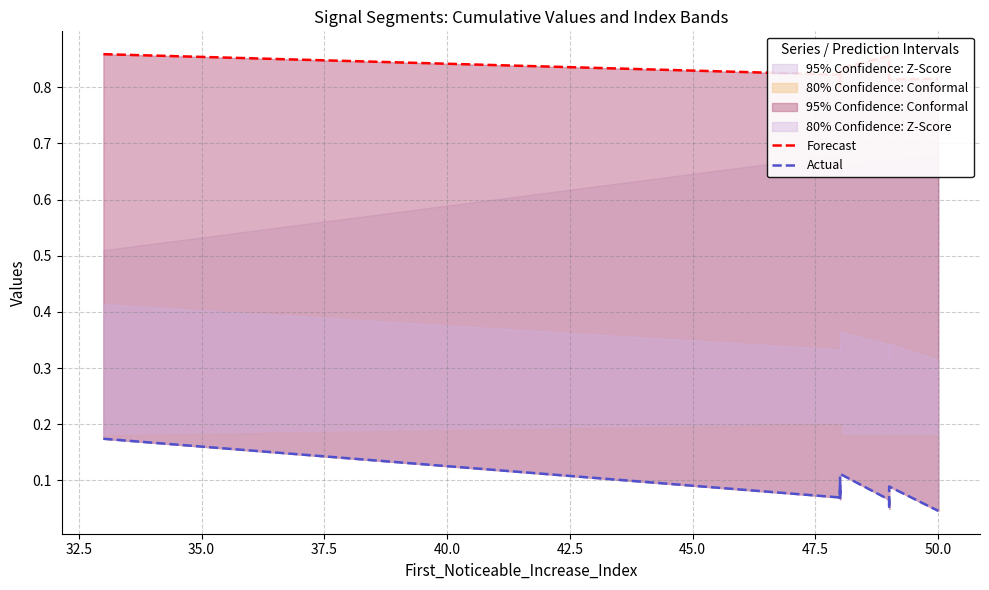

True or false: Forecast and Actual intersect in this chart.

False